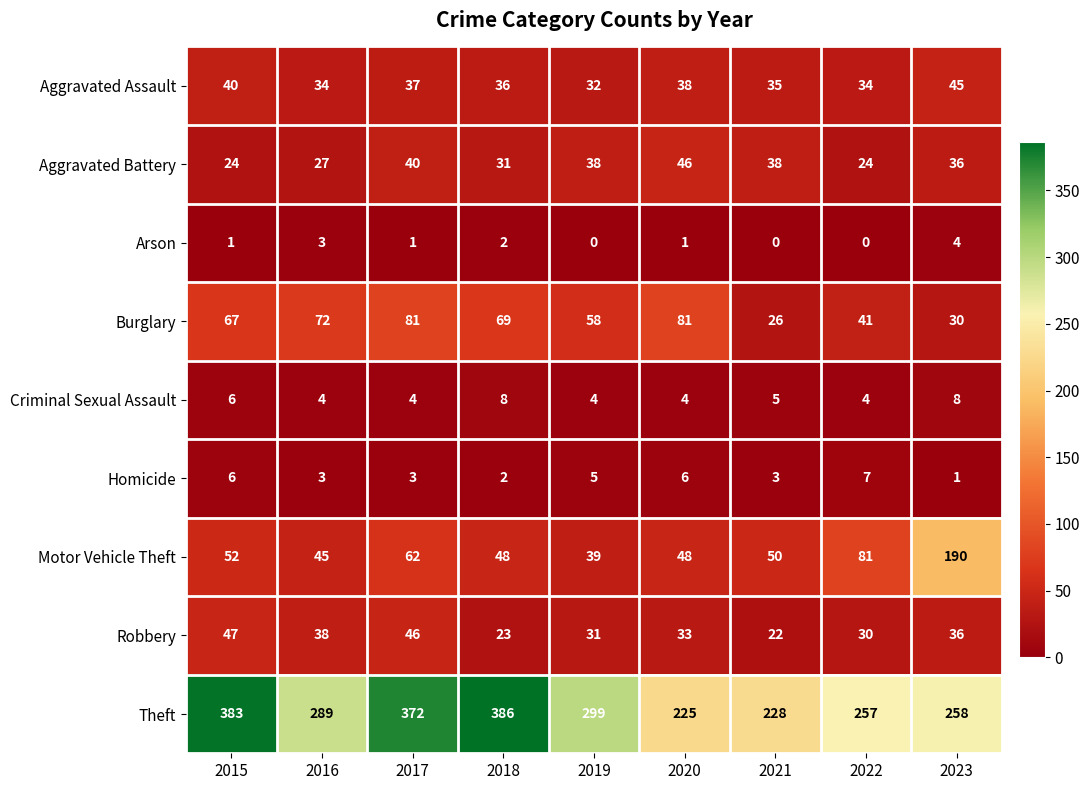

Which label corresponds to the largest value in the chart?

2018